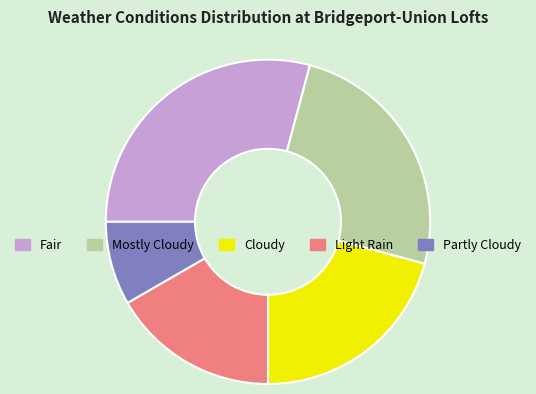

Rank the categories by value from lowest to highest.

Partly Cloudy, Light Rain, Cloudy, Mostly Cloudy, Fair